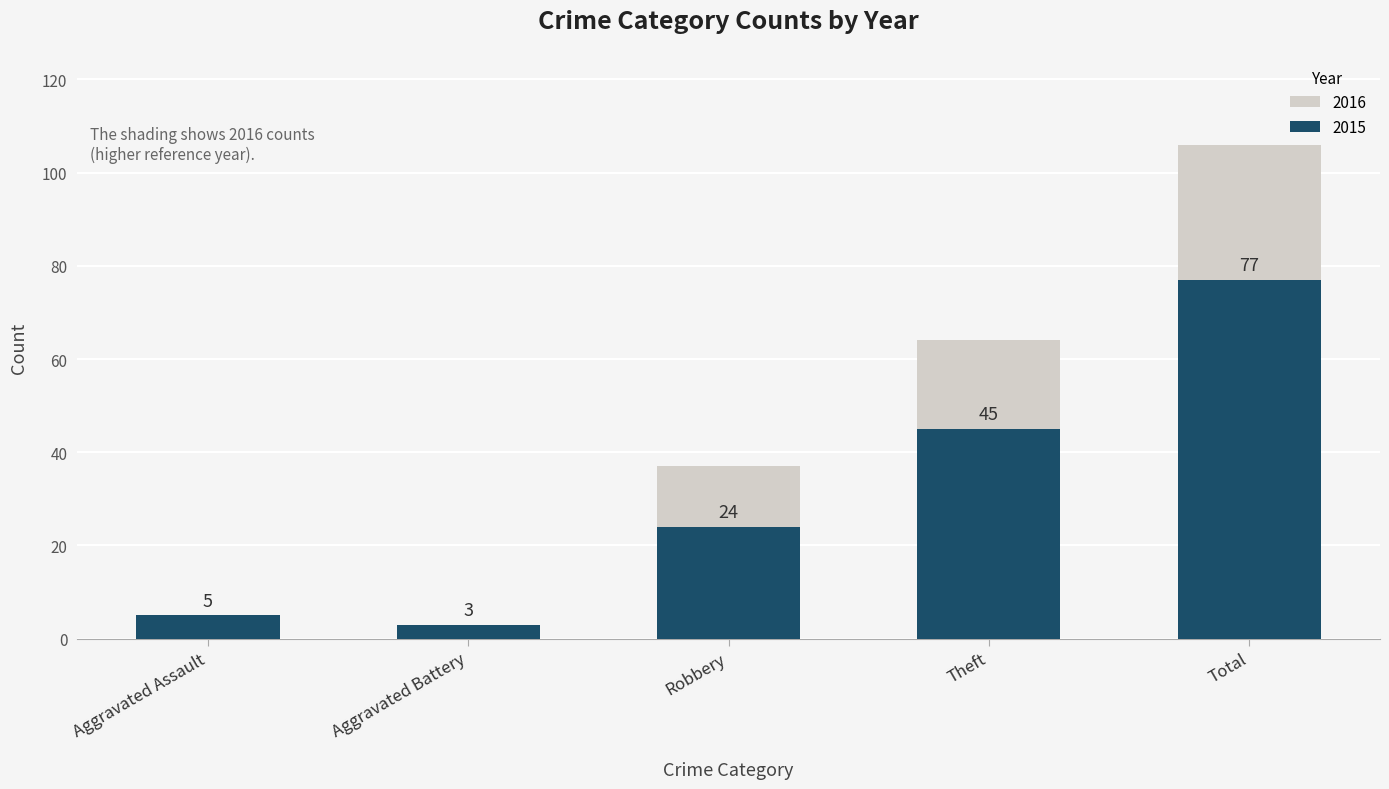

Which series has the largest total across all categories?

2016